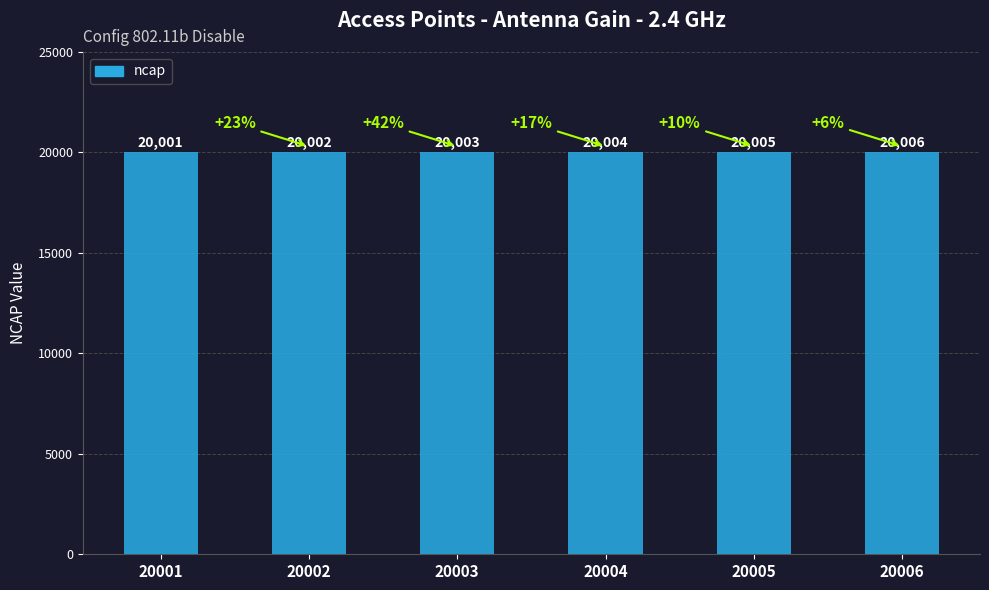

The value at 20006 is 20006. True or false?

True